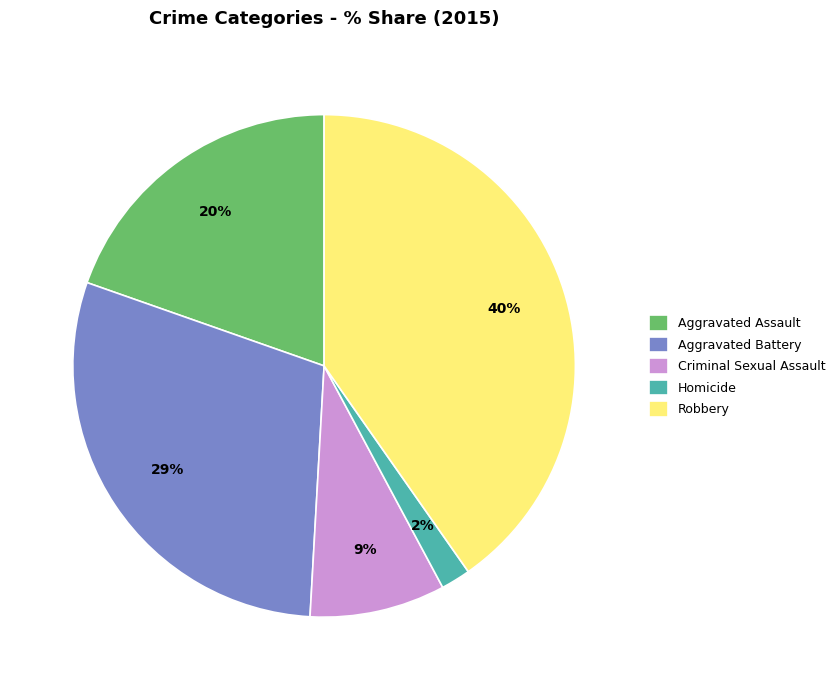

Which slice is the smallest?

Homicide